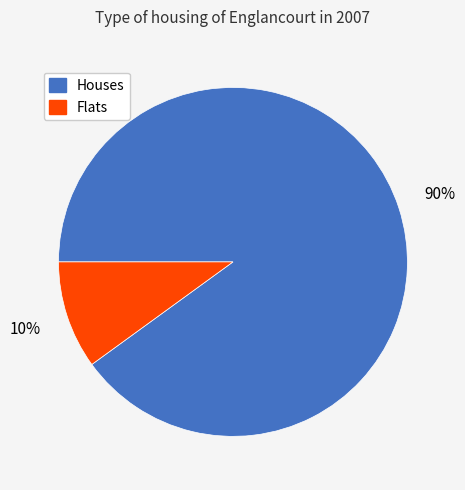

Count the number of slices in the pie.

2